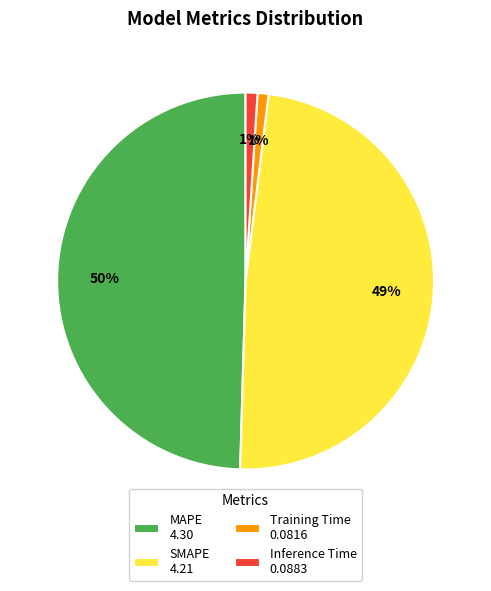

To the nearest percent, what is the combined percentage of Inference Time and Training Time?

2%